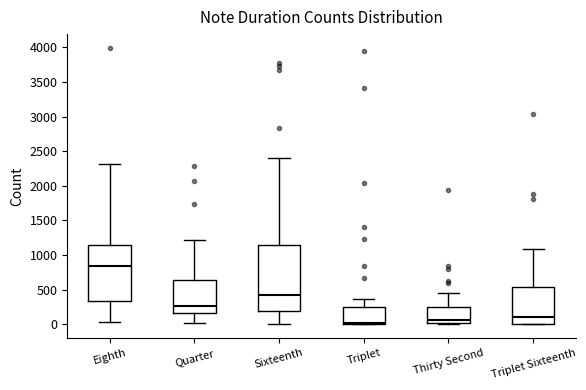

Reading left to right, read every box against the y-axis: the position of its median line, the range the box covers, and the ends of its whiskers. The values are not printed on the chart, so give them approximately, as read against the axis.

Eighth: median 850, box 350 to 1150, whiskers 50 to 2300
Quarter: median 250, box 150 to 650, whiskers 50 to 1200
Sixteenth: median 450, box 200 to 1150, whiskers 0 to 2400
Triplet: median 0 (just above the box's lower edge), box 0 to 250, whiskers 0 to 350
Thirty Second: median 50, box 0 to 250, whiskers 0 to 450
Triplet Sixteenth: median 100, box 0 to 550, whiskers 0 to 1100